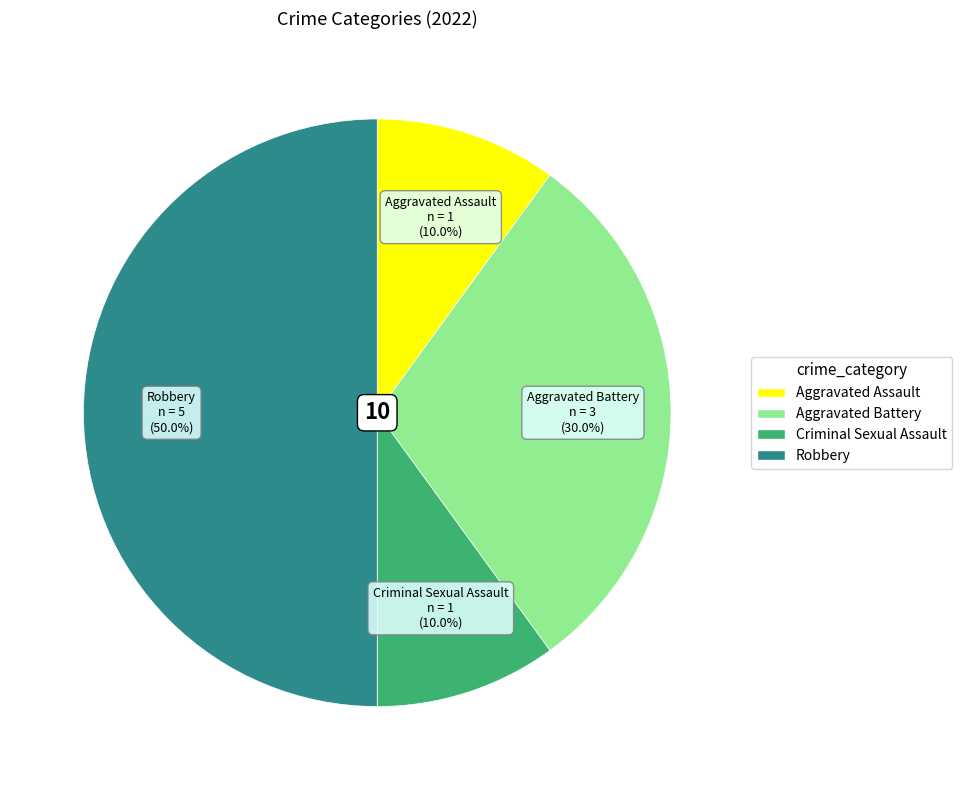

What percentage do Aggravated Assault and Aggravated Battery together represent?

40.0%